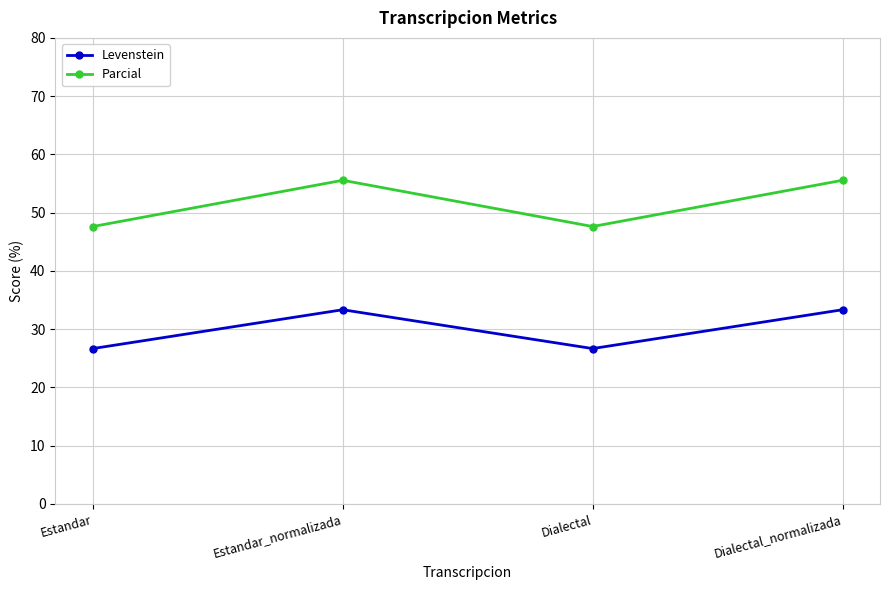

Rank the series by their average value, from highest to lowest.

Parcial, Levenstein